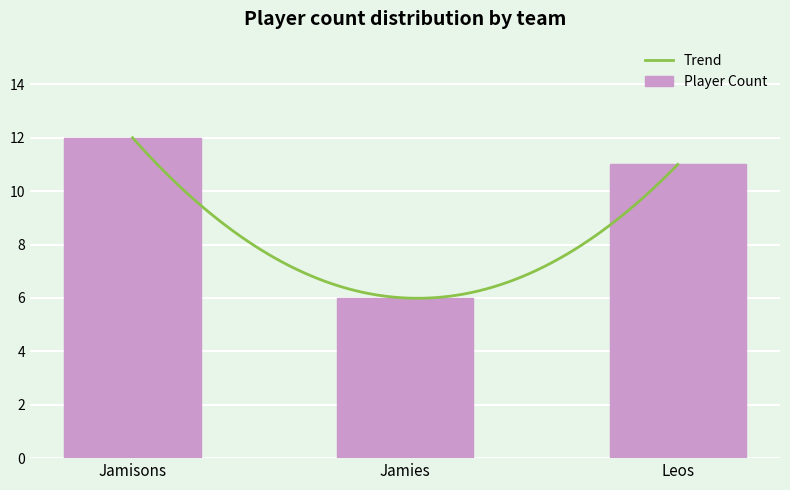

What is the value of the 2nd bar from the left?

6